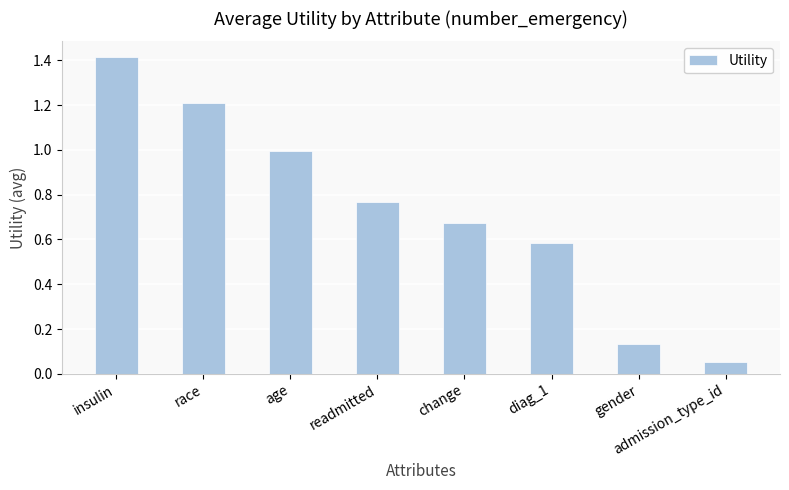

What is the maximum value shown in the chart?

1.4